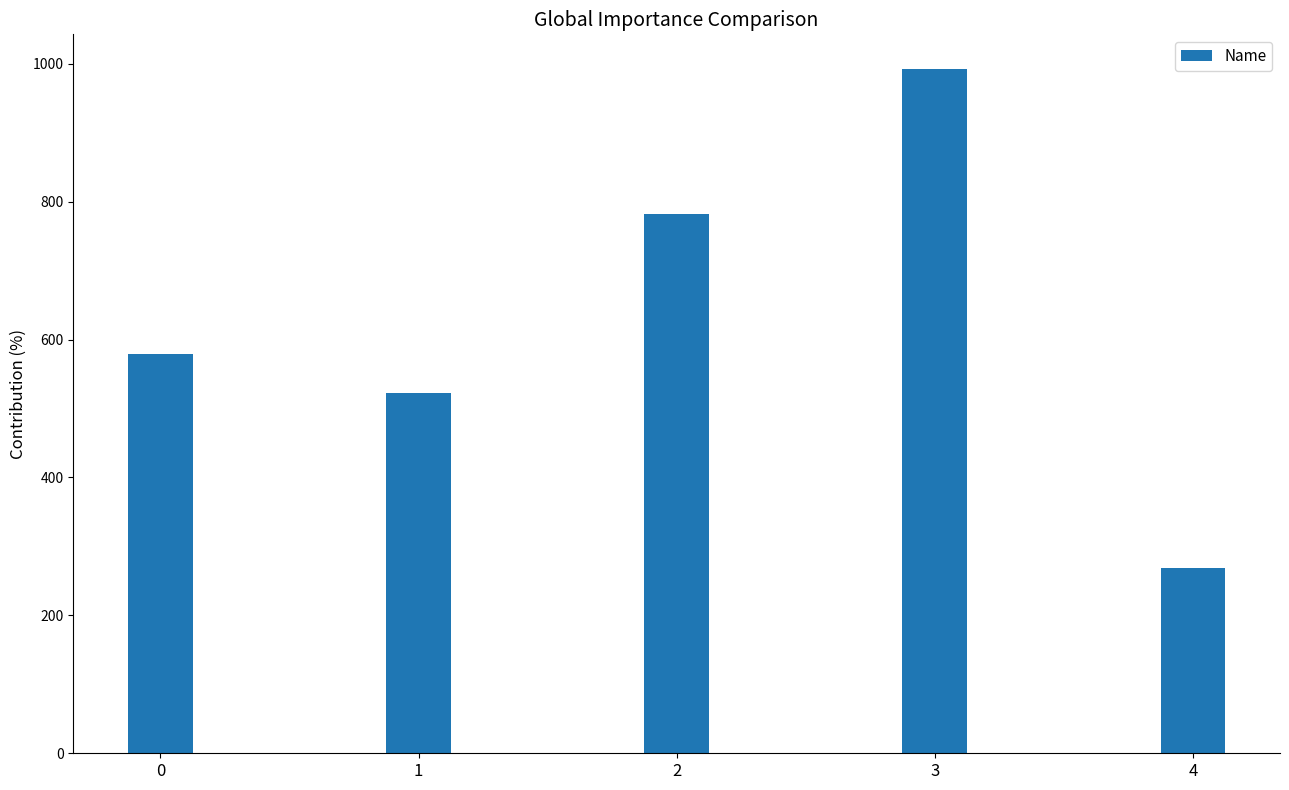

Reading right to left, what are all the values shown in this chart?

268	993	782	522	579